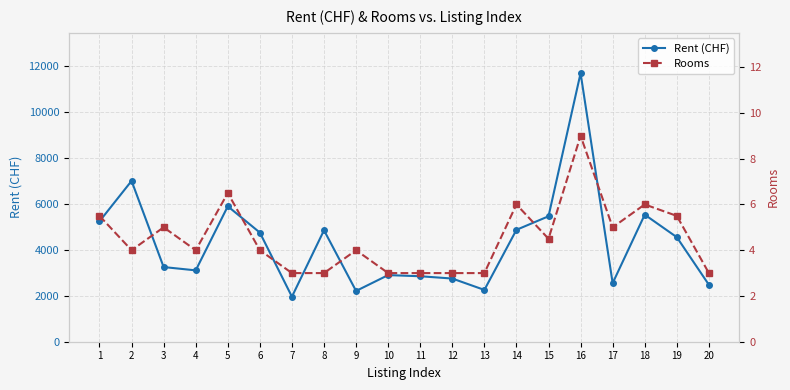

At how many categories does at least one series exceed 4865?

7